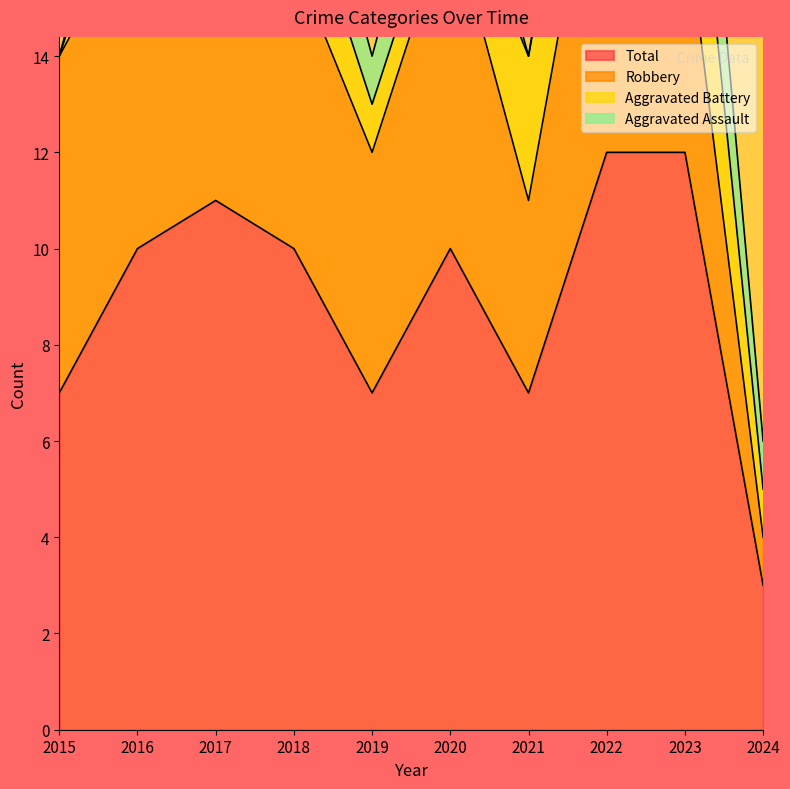

What are all the series names shown in the legend?

Aggravated Assault, Aggravated Battery, Robbery, Total